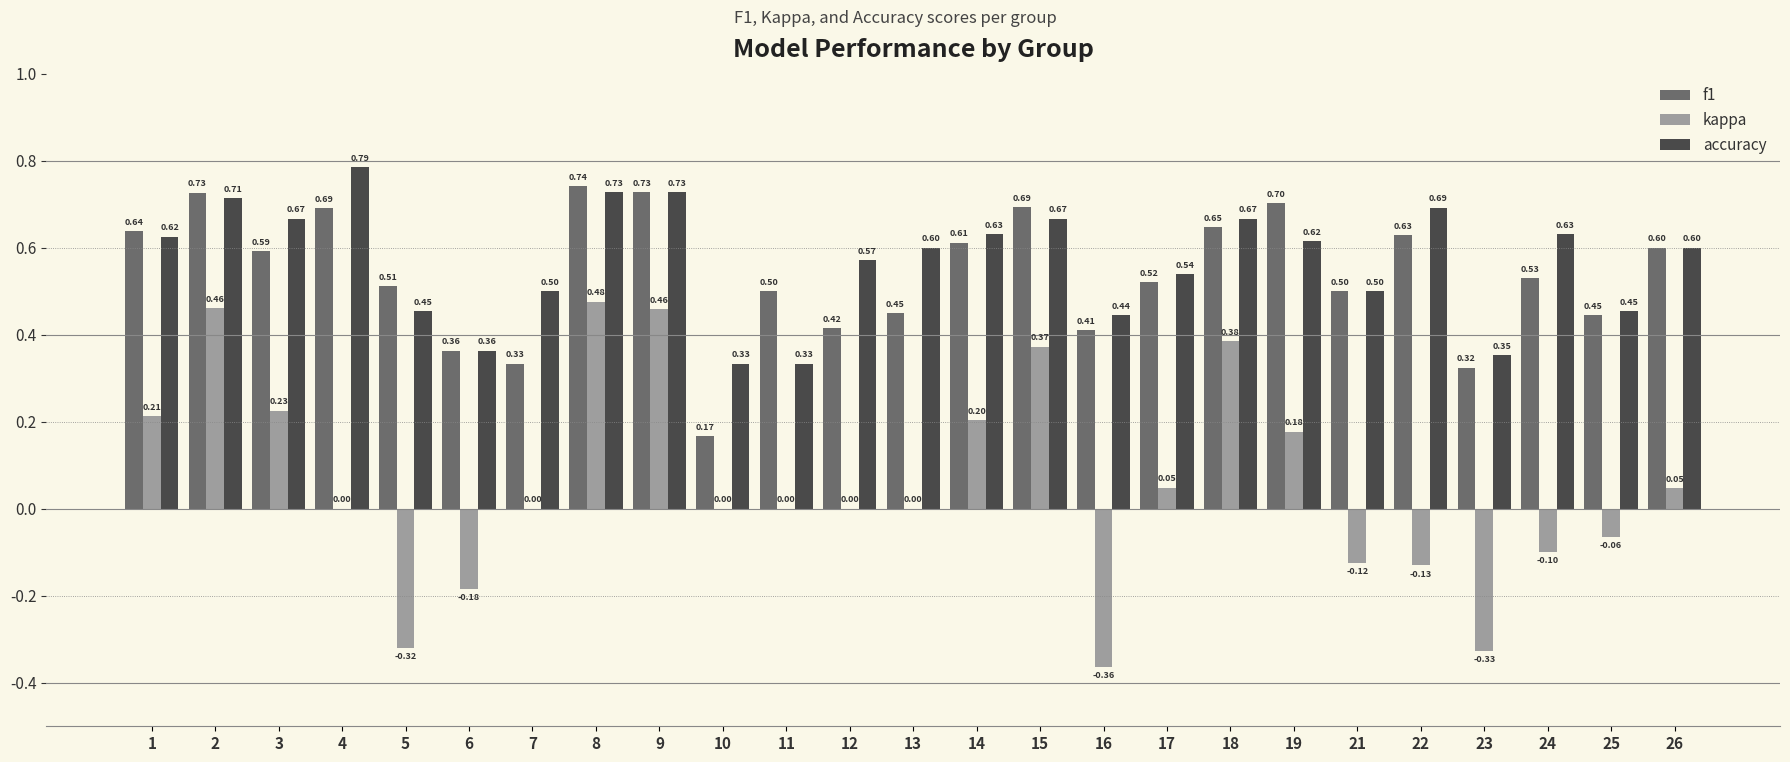

Is it true that accuracy equals 0.1 at 13?

False